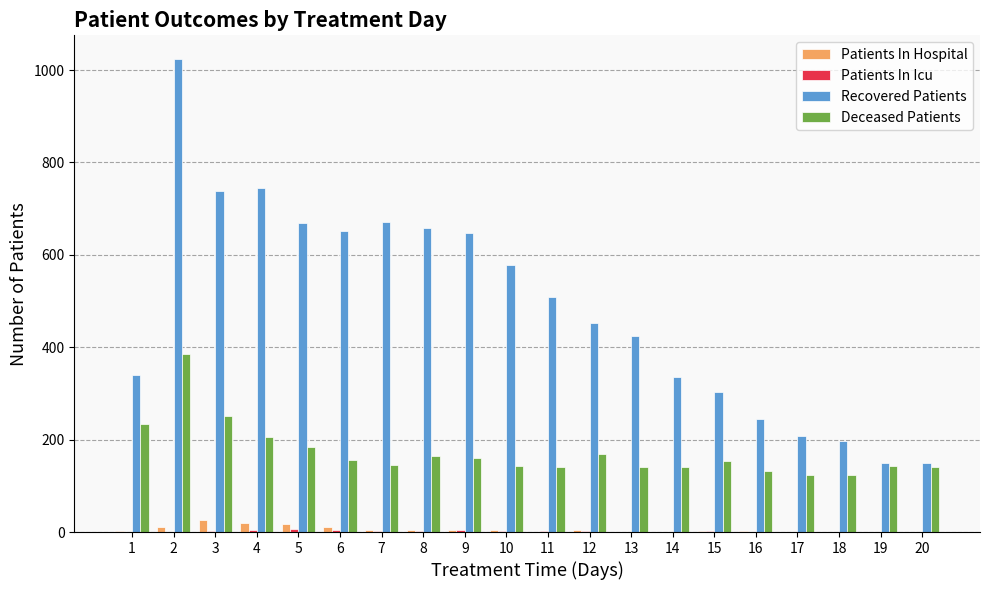

Between 7 and 11, which series saw the biggest shift?

Recovered Patients